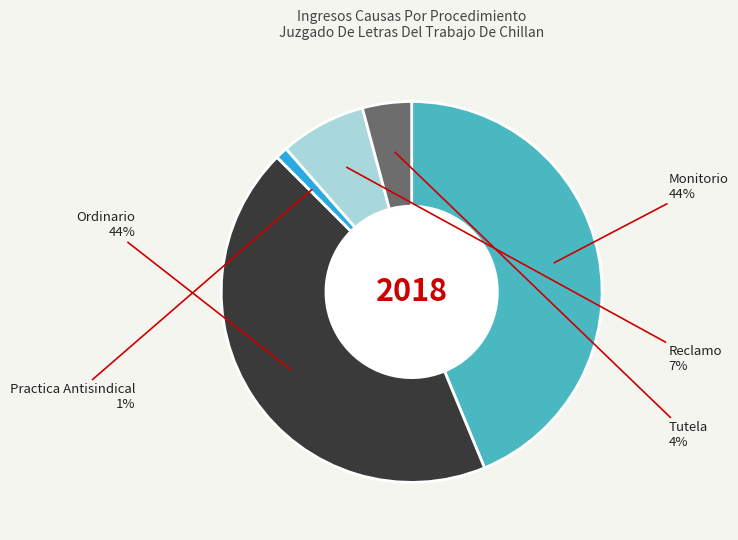

To the nearest percent, what is the difference between the largest and smallest slice percentages?

43%